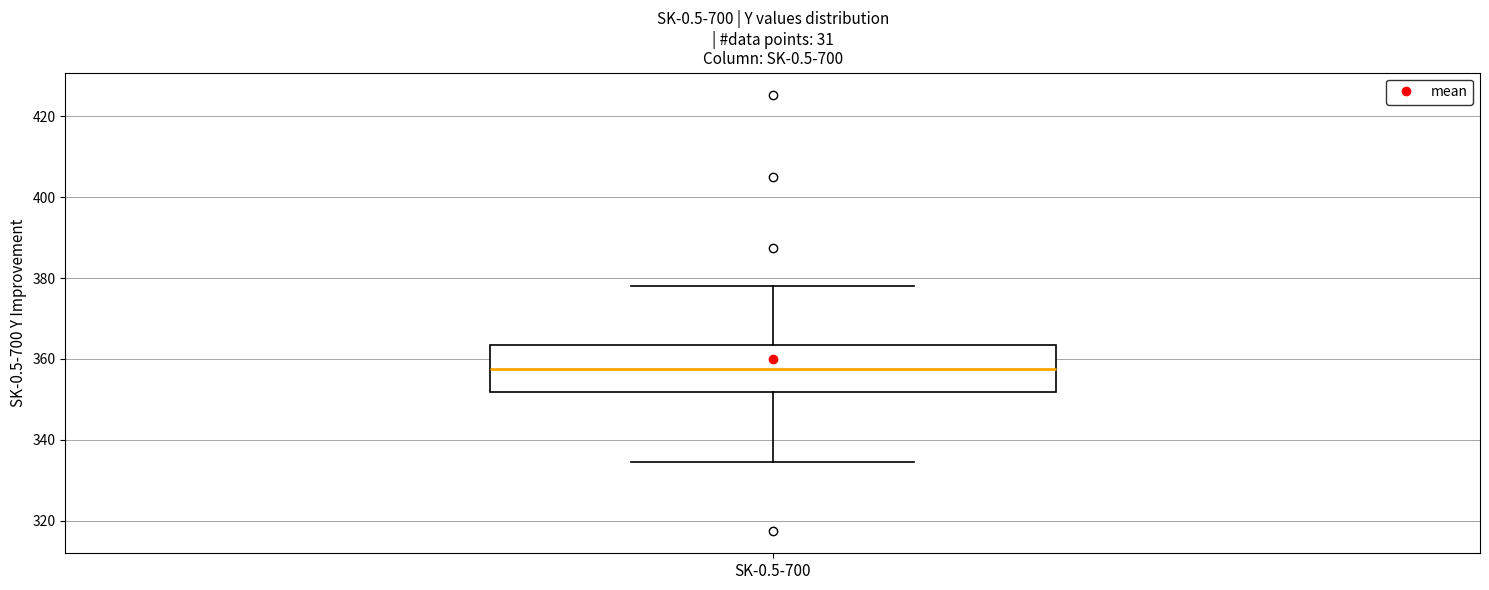

Where does the median line of the box for SK-0.5-700 sit on the y-axis? The values are not printed on the chart, so give them approximately, as read against the axis.

358